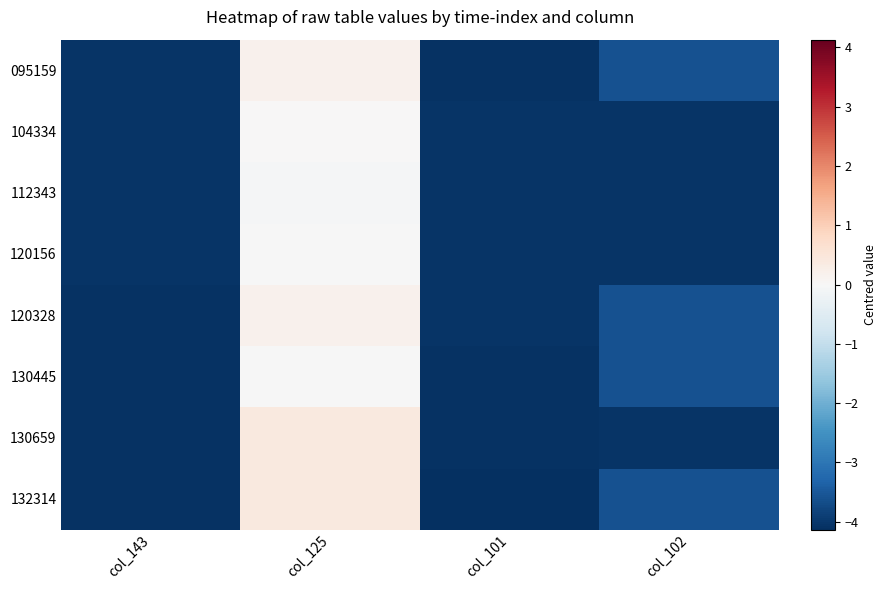

At which category is the sum across all series the highest?

col_125